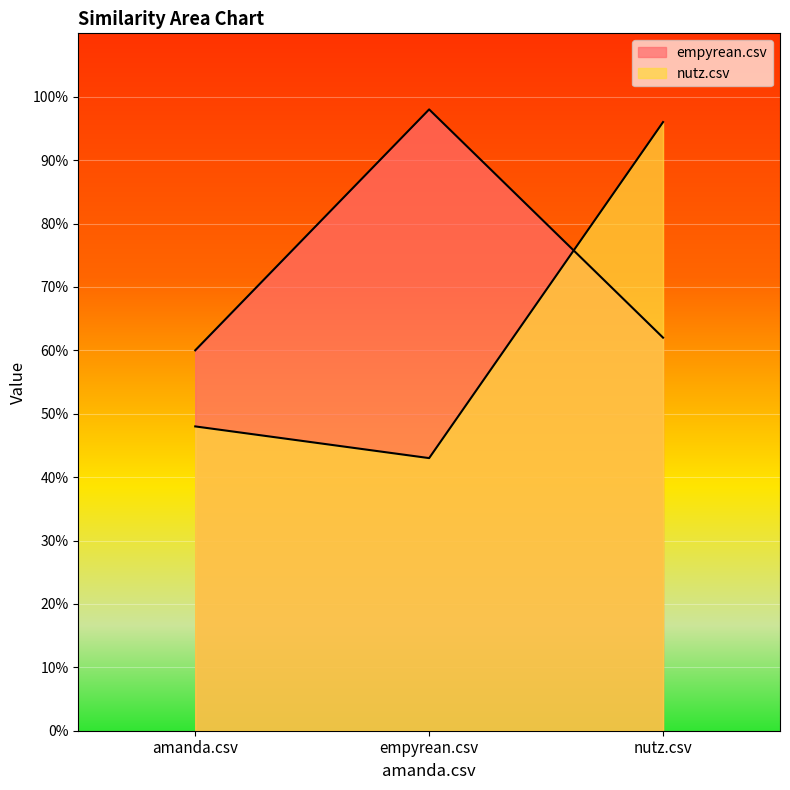

Which series has the largest total across all categories?

empyrean.csv